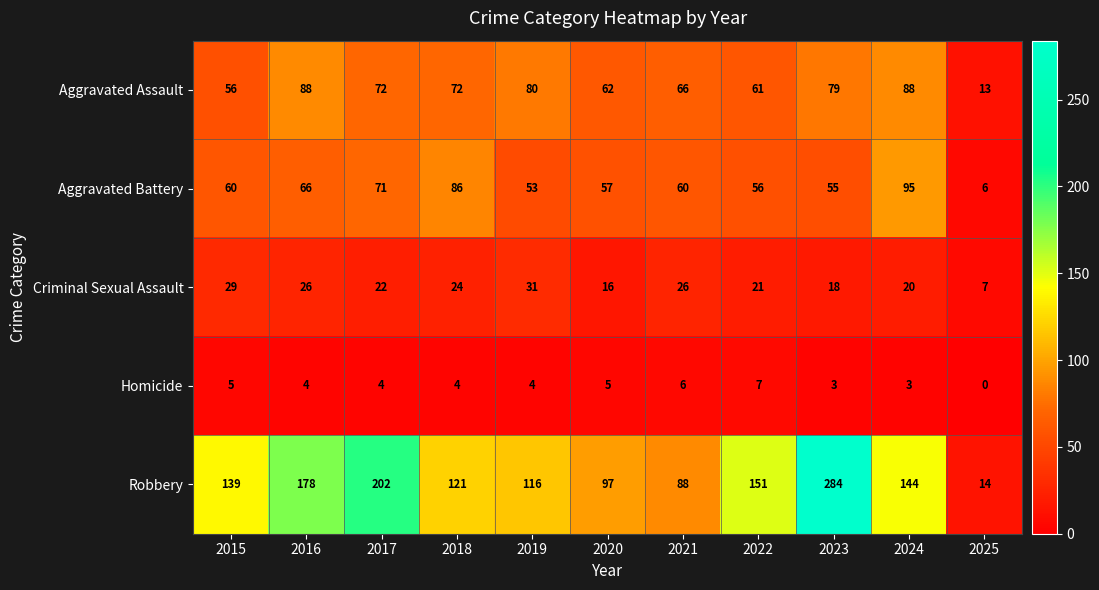

List the series in order of their peak value, highest first.

Robbery, Aggravated Battery, Aggravated Assault, Criminal Sexual Assault, Homicide